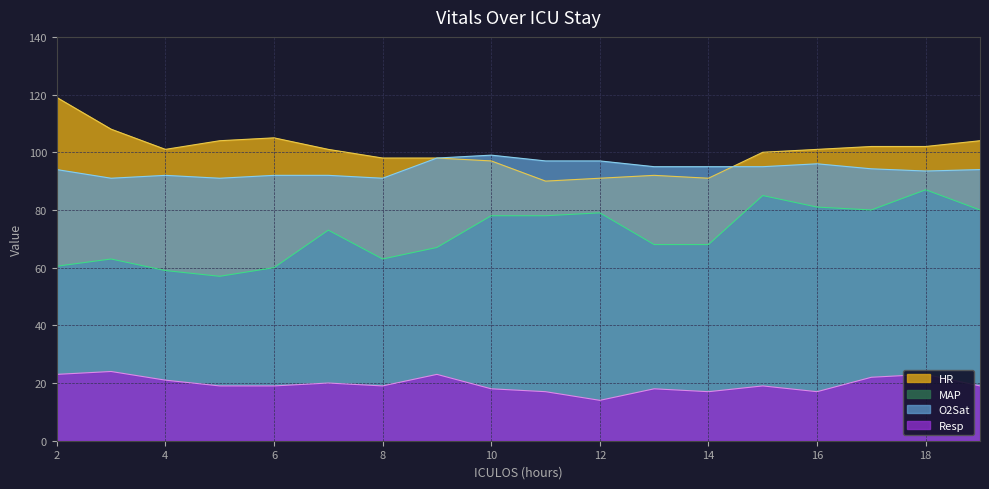

Where is the first local maximum for HR?

6